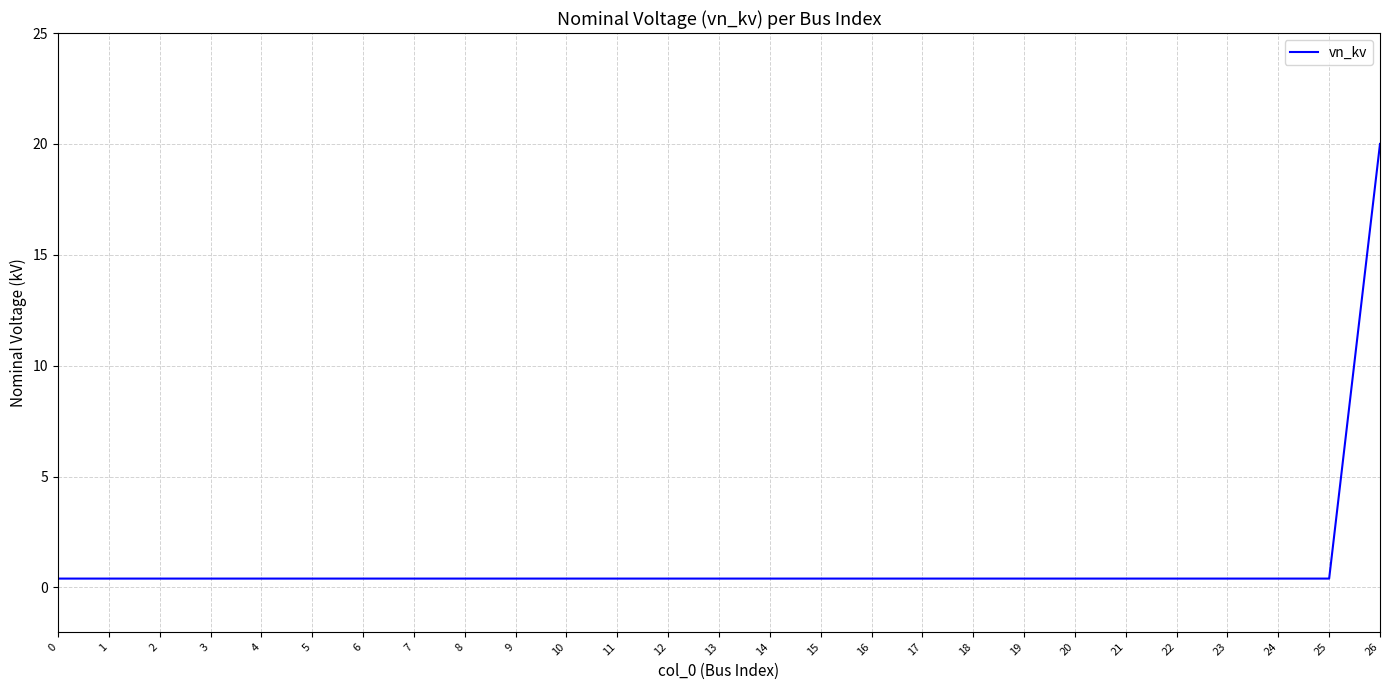

Reading left to right, list all the values displayed in this chart.

0=0.4	1=0.4	2=0.4	3=0.4	4=0.4	5=0.4	6=0.4	7=0.4	8=0.4	9=0.4	10=0.4	11=0.4	12=0.4	13=0.4	14=0.4	15=0.4	16=0.4	17=0.4	18=0.4	19=0.4	20=0.4	21=0.4	22=0.4	23=0.4	24=0.4	25=0.4	26=20.0